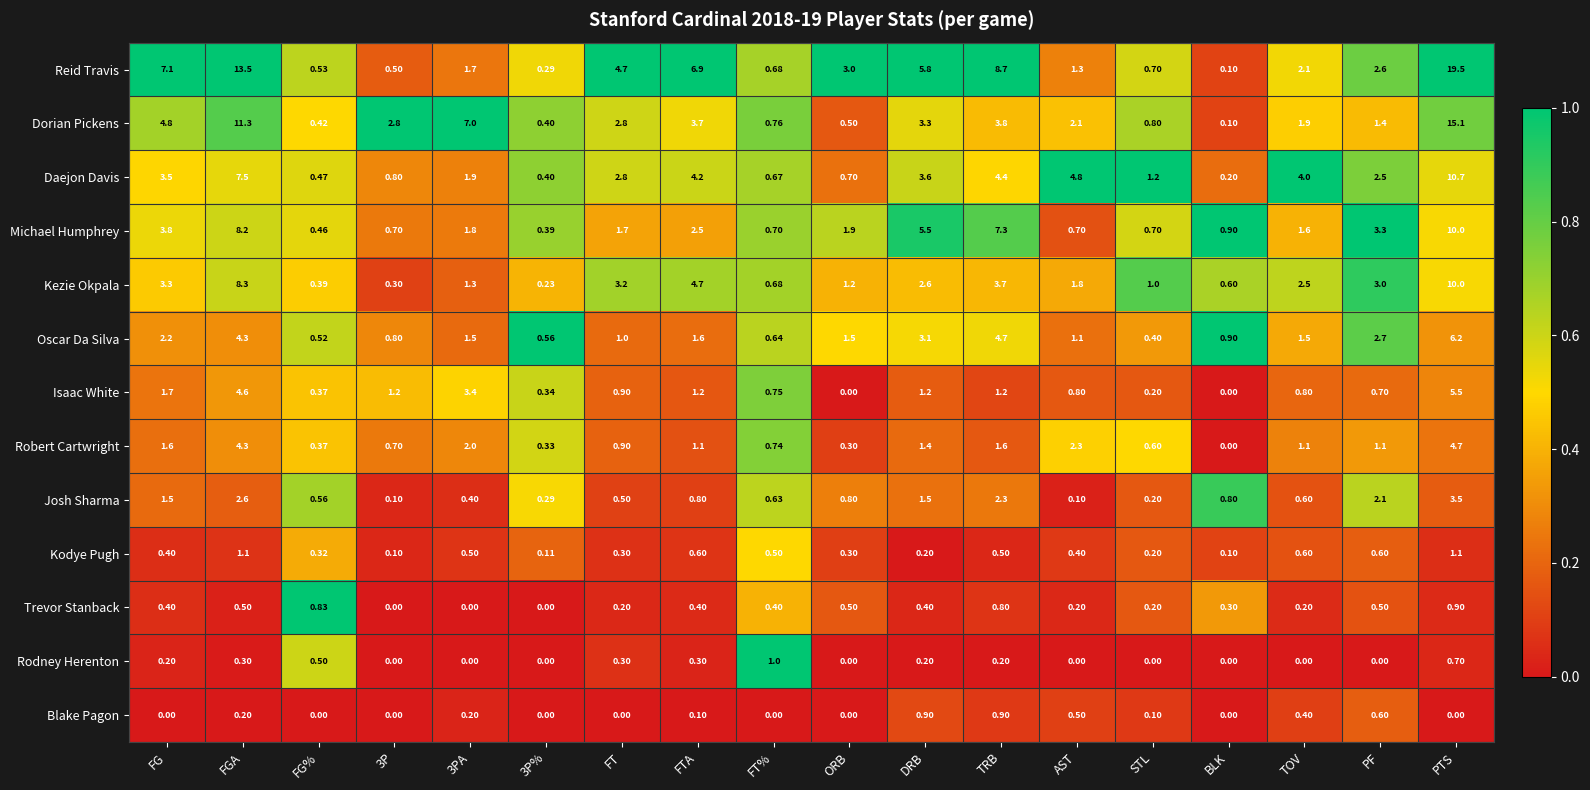

Where does the Kezie Okpala series first go above 2?

FG